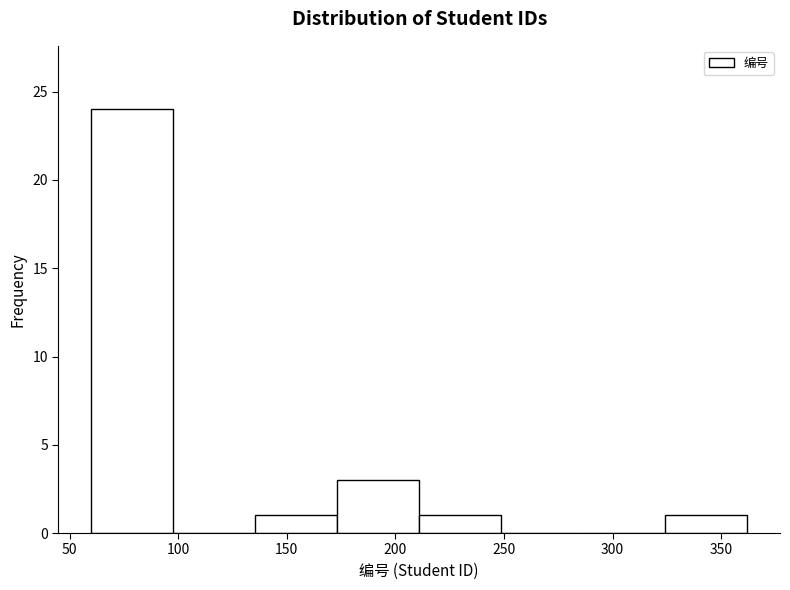

Reading left to right, list every bar in this chart as the range it spans on the x-axis followed by its height. Neither the bar edges nor the heights are printed on the chart, so give them approximately, as read against the axes.

60 to 100: 24
100 to 135: 0
135 to 175: 1
175 to 210: 3
210 to 250: 1
250 to 285: 0
285 to 325: 0
325 to 360: 1